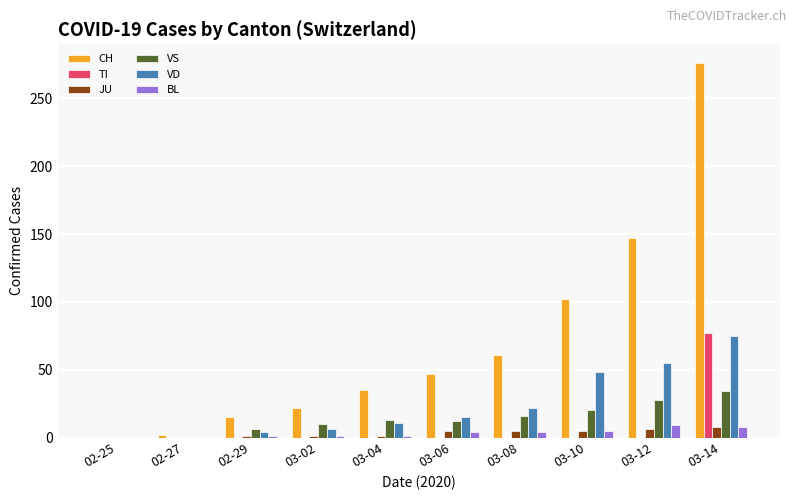

At which category is the sum across all series the highest?

03-14